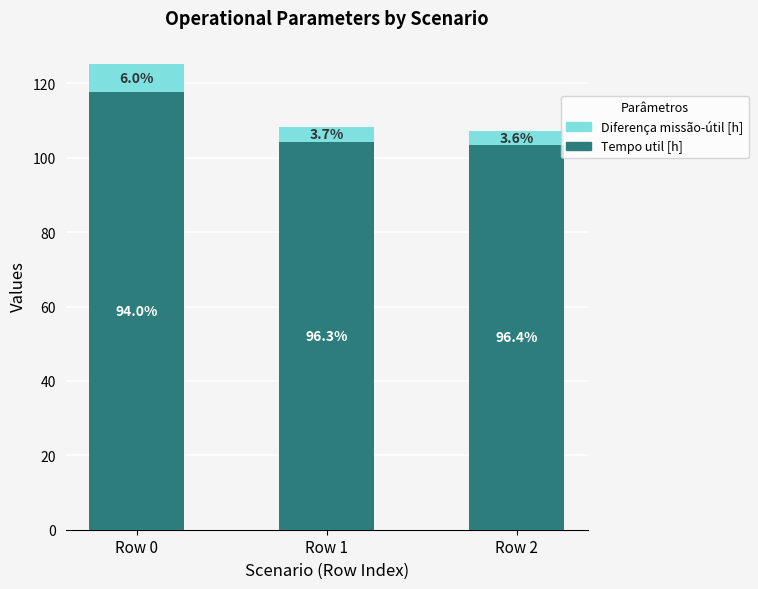

What are all the series names shown in the legend?

Diferença missão-útil [h], Tempo util [h]